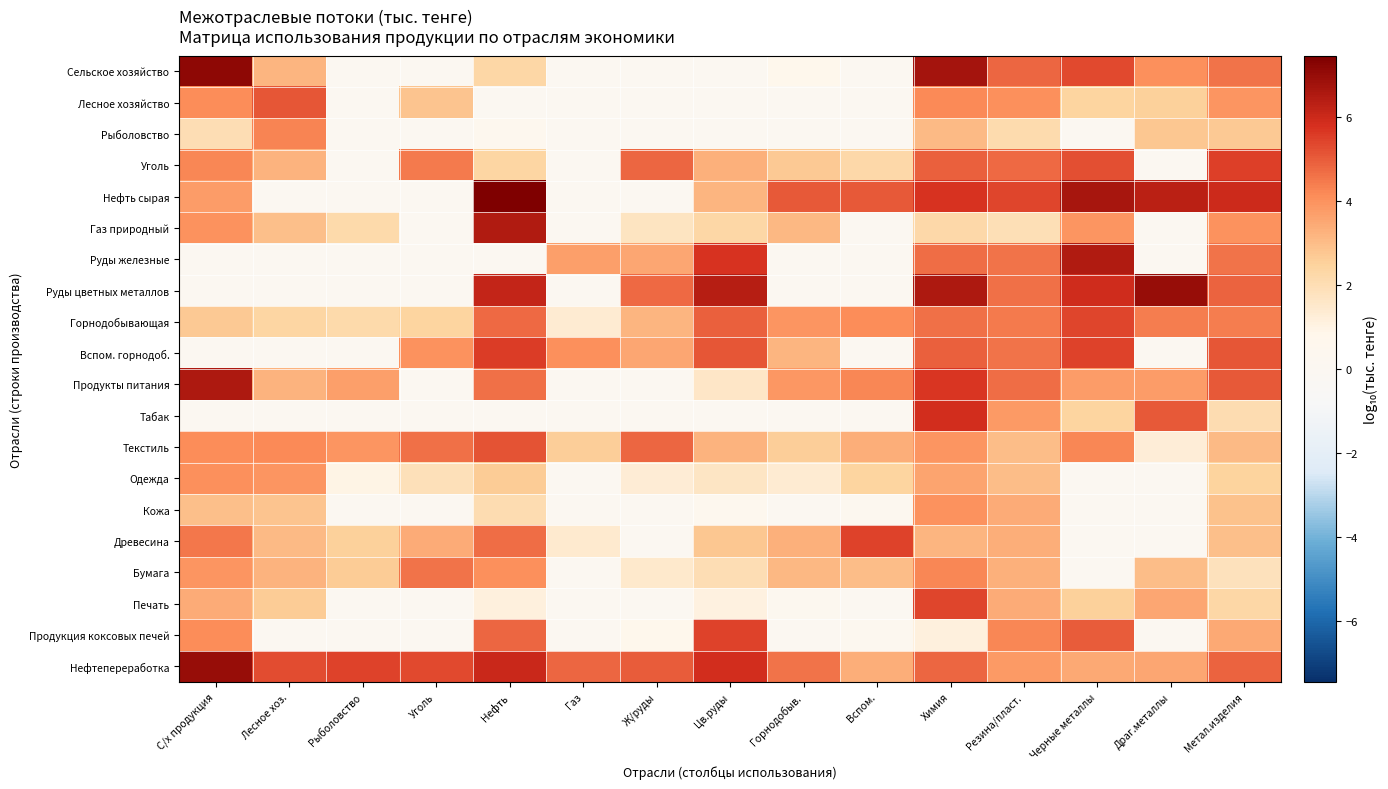

Reading right to left, extract all data points from this chart.

Сельское хозяйство: Метал.изделия=4.6	Драг.металлы=4.1	Черные металлы=5.3	Резина/пласт.=4.8	Химия=6.7	Вспом.=0.0	Горнодобыв.=0.8	Цв.руды=0.0	Ж/руды=0.0	Газ=0.0	Нефть=2.3	Уголь=0.0	Рыболовство=0.0	Лесное хоз.=3.2	С/х продукция=7.2
Лесное хозяйство: Метал.изделия=3.9	Драг.металлы=2.5	Черные металлы=2.4	Резина/пласт.=4.1	Химия=4.2	Вспом.=0.0	Горнодобыв.=0.0	Цв.руды=0.0	Ж/руды=0.0	Газ=0.0	Нефть=0.0	Уголь=2.8	Рыболовство=0.0	Лесное хоз.=5.1	С/х продукция=4.1
Рыболовство: Метал.изделия=2.7	Драг.металлы=2.7	Черные металлы=0.0	Резина/пласт.=2.1	Химия=3.1	Вспом.=0.0	Горнодобыв.=0.0	Цв.руды=0.0	Ж/руды=0.0	Газ=0.0	Нефть=0.5	Уголь=0.0	Рыболовство=0.0	Лесное хоз.=4.3	С/х продукция=2.0
Уголь: Метал.изделия=5.5	Драг.металлы=0.0	Черные металлы=5.2	Резина/пласт.=4.7	Химия=4.9	Вспом.=2.2	Горнодобыв.=2.7	Цв.руды=3.3	Ж/руды=4.8	Газ=0.0	Нефть=2.4	Уголь=4.5	Рыболовство=0.0	Лесное хоз.=3.2	С/х продукция=4.2
Нефть сырая: Метал.изделия=6.0	Драг.металлы=6.3	Черные металлы=6.7	Резина/пласт.=5.4	Химия=5.7	Вспом.=5.0	Горнодобыв.=5.0	Цв.руды=3.1	Ж/руды=0.0	Газ=0.0	Нефть=7.4	Уголь=0.0	Рыболовство=0.0	Лесное хоз.=0.0	С/х продукция=3.7
Газ природный: Метал.изделия=4.0	Драг.металлы=0.0	Черные металлы=4.0	Резина/пласт.=2.0	Химия=2.2	Вспом.=0.0	Горнодобыв.=3.1	Цв.руды=2.3	Ж/руды=1.7	Газ=0.0	Нефть=6.5	Уголь=0.0	Рыболовство=2.2	Лесное хоз.=2.9	С/х продукция=4.0
Руды железные: Метал.изделия=4.6	Драг.металлы=0.0	Черные металлы=6.5	Резина/пласт.=4.6	Химия=4.7	Вспом.=0.0	Горнодобыв.=0.0	Цв.руды=5.7	Ж/руды=3.5	Газ=3.7	Нефть=0.0	Уголь=0.0	Рыболовство=0.0	Лесное хоз.=0.0	С/х продукция=0.0
Руды цветных металлов: Метал.изделия=4.9	Драг.металлы=7.0	Черные металлы=5.9	Резина/пласт.=4.6	Химия=6.5	Вспом.=0.0	Горнодобыв.=0.0	Цв.руды=6.4	Ж/руды=4.7	Газ=0.0	Нефть=6.1	Уголь=0.0	Рыболовство=0.0	Лесное хоз.=0.0	С/х продукция=0.0
Горнодобывающая: Метал.изделия=4.4	Драг.металлы=4.4	Черные металлы=5.4	Резина/пласт.=4.4	Химия=4.6	Вспом.=4.1	Горнодобыв.=3.9	Цв.руды=4.9	Ж/руды=3.2	Газ=1.3	Нефть=4.7	Уголь=2.4	Рыболовство=2.2	Лесное хоз.=2.4	С/х продукция=2.7
Вспом. горнодоб.: Метал.изделия=5.1	Драг.металлы=0.0	Черные металлы=5.5	Резина/пласт.=4.6	Химия=4.9	Вспом.=0.0	Горнодобыв.=3.2	Цв.руды=5.1	Ж/руды=3.5	Газ=4.1	Нефть=5.6	Уголь=4.0	Рыболовство=0.0	Лесное хоз.=0.0	С/х продукция=0.0
Продукты питания: Метал.изделия=5.0	Драг.металлы=3.7	Черные металлы=3.8	Резина/пласт.=4.7	Химия=5.7	Вспом.=4.2	Горнодобыв.=3.9	Цв.руды=1.6	Ж/руды=0.0	Газ=0.0	Нефть=4.6	Уголь=0.0	Рыболовство=3.7	Лесное хоз.=3.2	С/х продукция=6.5
Табак: Метал.изделия=2.1	Драг.металлы=5.0	Черные металлы=2.4	Резина/пласт.=3.8	Химия=5.9	Вспом.=0.0	Горнодобыв.=0.0	Цв.руды=0.0	Ж/руды=0.0	Газ=0.0	Нефть=0.0	Уголь=0.0	Рыболовство=0.0	Лесное хоз.=0.0	С/х продукция=0.0
Текстиль: Метал.изделия=3.0	Драг.металлы=1.3	Черные металлы=4.2	Резина/пласт.=3.0	Химия=4.0	Вспом.=3.3	Горнодобыв.=2.6	Цв.руды=3.2	Ж/руды=4.8	Газ=2.6	Нефть=5.2	Уголь=4.6	Рыболовство=3.9	Лесное хоз.=4.2	С/х продукция=4.1
Одежда: Метал.изделия=2.5	Драг.металлы=0.0	Черные металлы=0.0	Резина/пласт.=3.0	Химия=3.6	Вспом.=2.4	Горнодобыв.=1.4	Цв.руды=1.7	Ж/руды=1.3	Газ=0.0	Нефть=2.6	Уголь=1.9	Рыболовство=1.0	Лесное хоз.=3.9	С/х продукция=4.1
Кожа: Метал.изделия=2.9	Драг.металлы=0.0	Черные металлы=0.0	Резина/пласт.=3.4	Химия=4.0	Вспом.=0.3	Горнодобыв.=0.0	Цв.руды=0.5	Ж/руды=0.0	Газ=0.0	Нефть=2.0	Уголь=0.0	Рыболовство=0.0	Лесное хоз.=2.8	С/х продукция=2.9
Древесина: Метал.изделия=3.0	Драг.металлы=0.0	Черные металлы=0.0	Резина/пласт.=3.4	Химия=3.2	Вспом.=5.4	Горнодобыв.=3.3	Цв.руды=2.8	Ж/руды=0.0	Газ=1.4	Нефть=4.7	Уголь=3.4	Рыболовство=2.5	Лесное хоз.=3.1	С/х продукция=4.5
Бумага: Метал.изделия=1.8	Драг.металлы=3.0	Черные металлы=0.0	Резина/пласт.=3.3	Химия=4.2	Вспом.=3.0	Горнодобыв.=3.1	Цв.руды=2.0	Ж/руды=1.5	Газ=0.0	Нефть=4.0	Уголь=4.5	Рыболовство=2.7	Лесное хоз.=3.2	С/х продукция=4.0
Печать: Метал.изделия=2.3	Драг.металлы=3.5	Черные металлы=2.5	Резина/пласт.=3.4	Химия=5.4	Вспом.=0.0	Горнодобыв.=0.3	Цв.руды=1.1	Ж/руды=0.0	Газ=0.0	Нефть=1.1	Уголь=0.0	Рыболовство=0.0	Лесное хоз.=2.6	С/х продукция=3.4
Продукция коксовых печей: Метал.изделия=3.5	Драг.металлы=0.0	Черные металлы=5.0	Резина/пласт.=4.2	Химия=1.1	Вспом.=0.3	Горнодобыв.=0.0	Цв.руды=5.4	Ж/руды=0.8	Газ=0.0	Нефть=4.8	Уголь=0.0	Рыболовство=0.0	Лесное хоз.=0.0	С/х продукция=4.1
Нефтепереработка: Метал.изделия=4.8	Драг.металлы=3.5	Черные металлы=3.5	Резина/пласт.=3.8	Химия=4.8	Вспом.=3.3	Горнодобыв.=4.6	Цв.руды=5.9	Ж/руды=5.0	Газ=4.8	Нефть=6.0	Уголь=5.3	Рыболовство=5.4	Лесное хоз.=5.3	С/х продукция=7.0